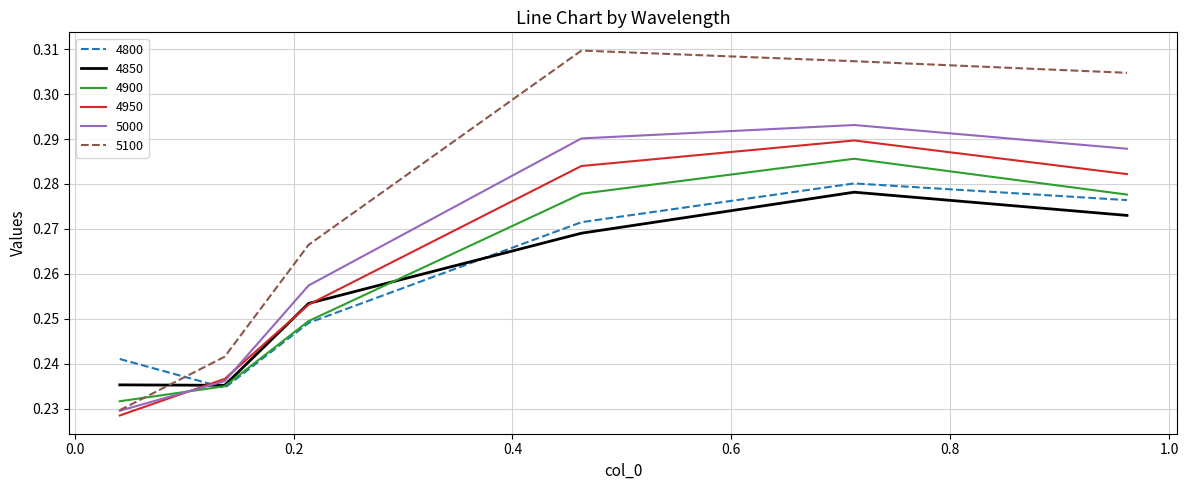

Which series has the widest spread of values?

5100